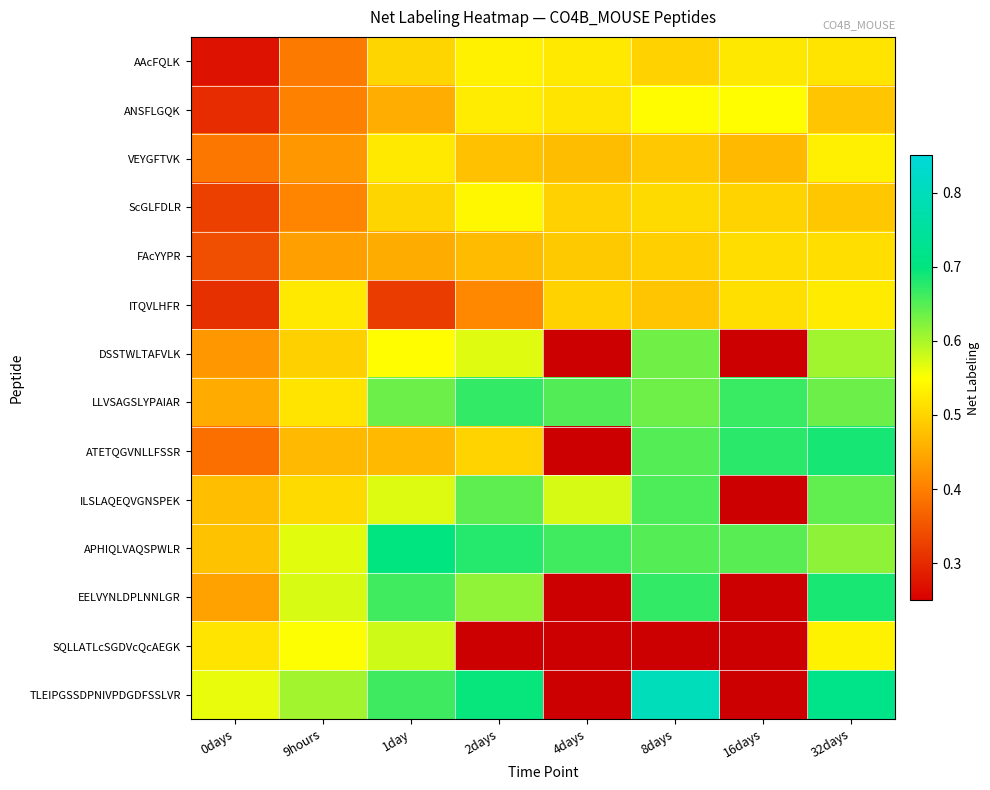

What is the difference between the second highest and minimum values in the ITQVLHFR series?

0.2